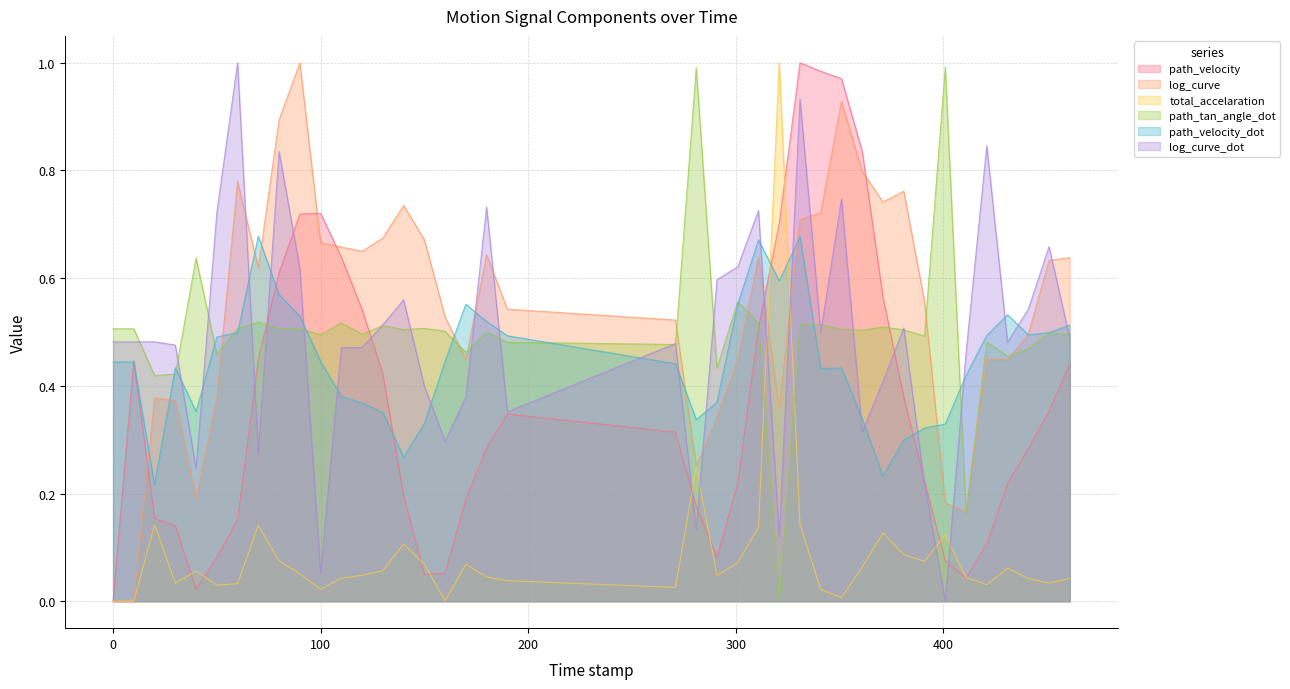

After their last crossing, which series has the higher values: path_velocity_dot or log_curve_dot?

path_velocity_dot